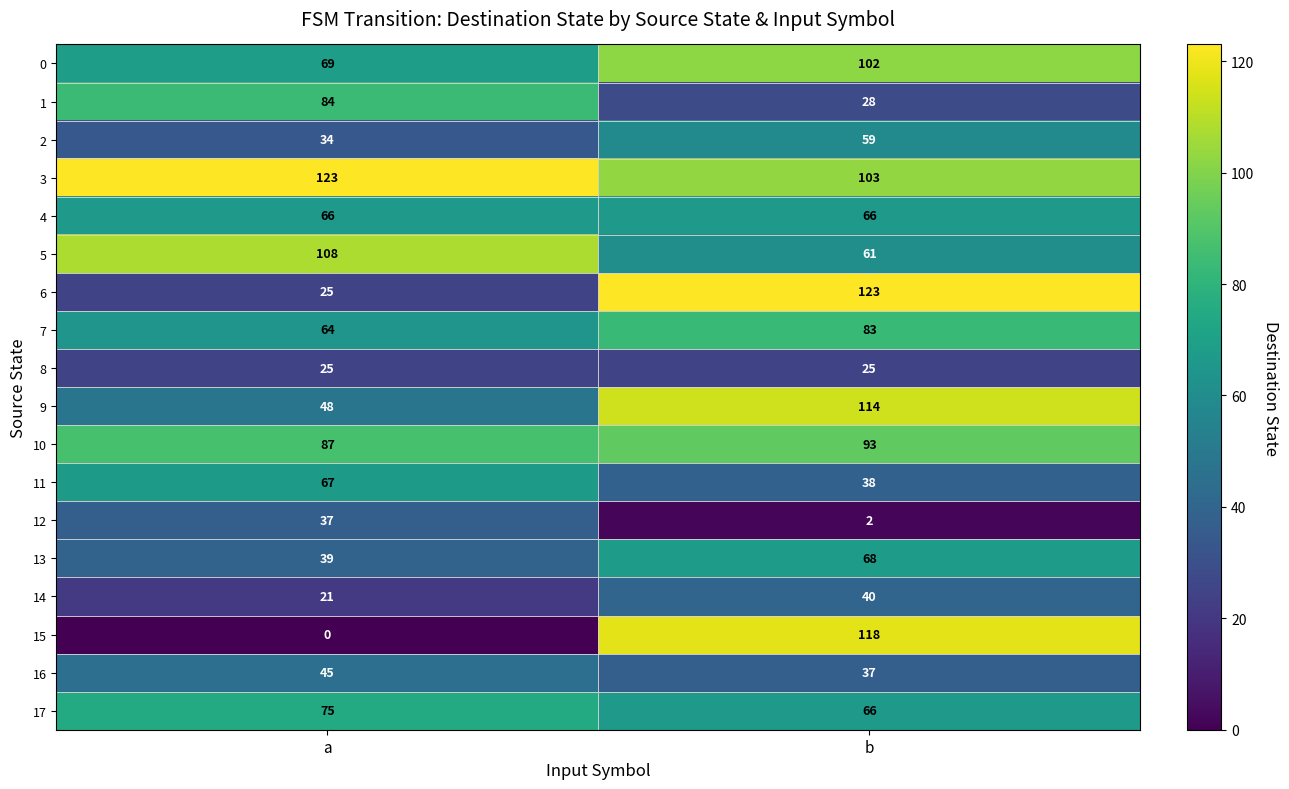

What is the sum of all 0 values?

171